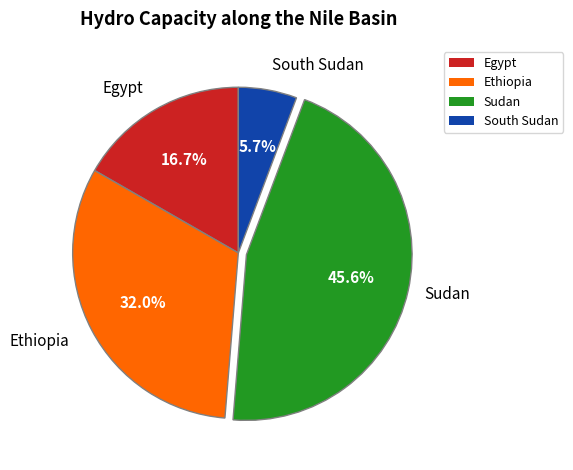

What percentage do Sudan and Egypt together represent?

62.3%